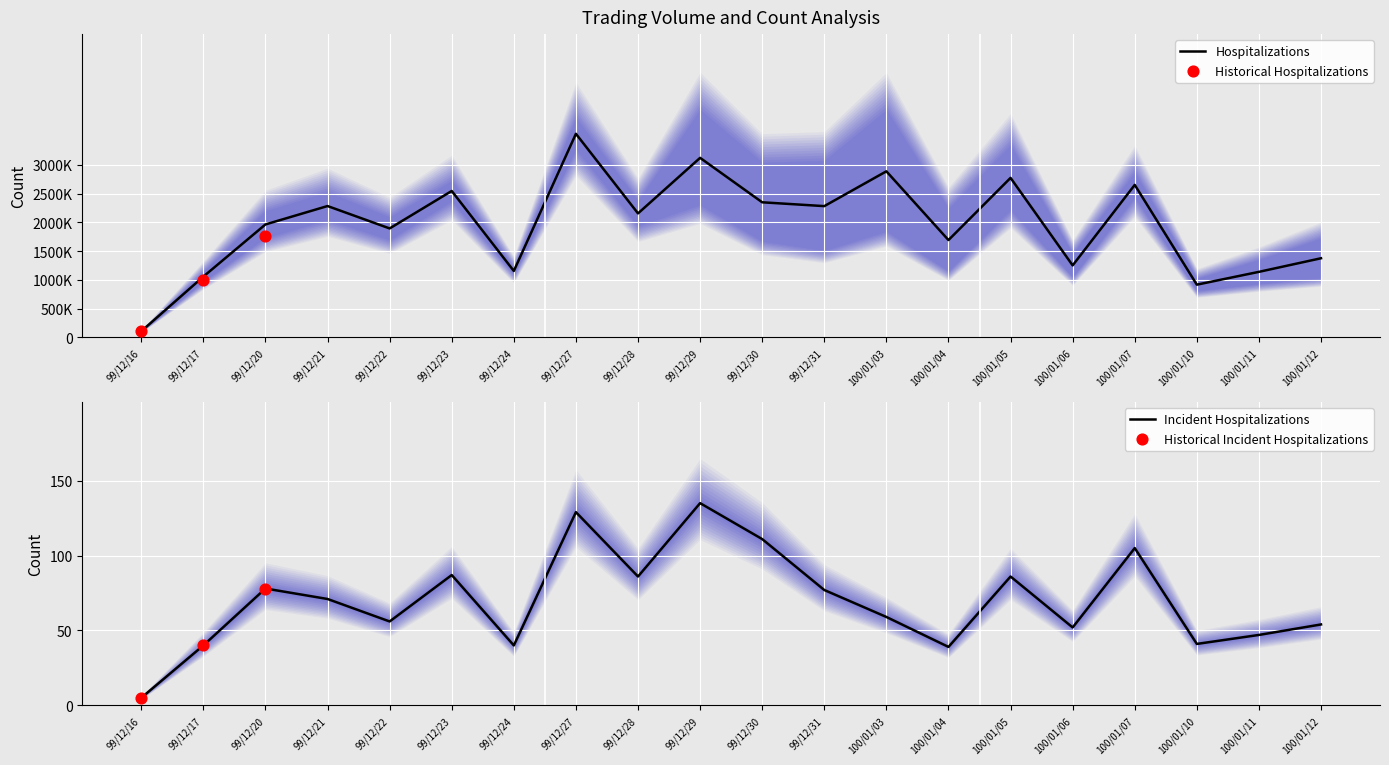

True or false: Incident Hospitalizations has a value of 101 at 99/12/21.

False